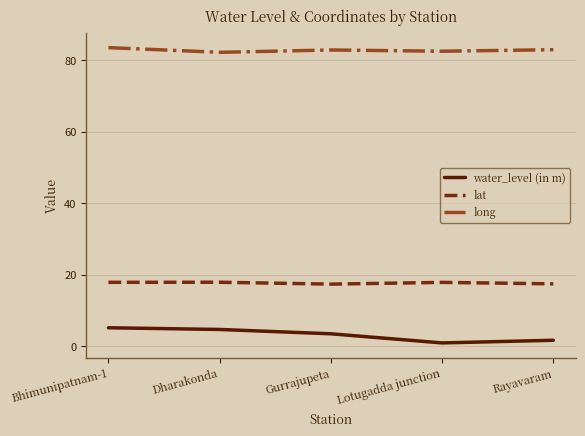

True or false: lat and water_level (in m) intersect in this chart.

False